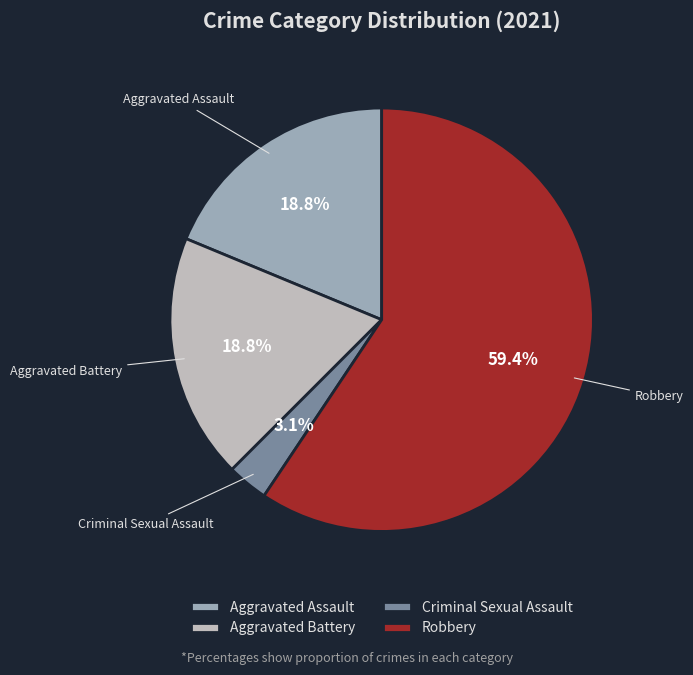

What is the smallest slice in the pie chart?

Criminal Sexual Assault